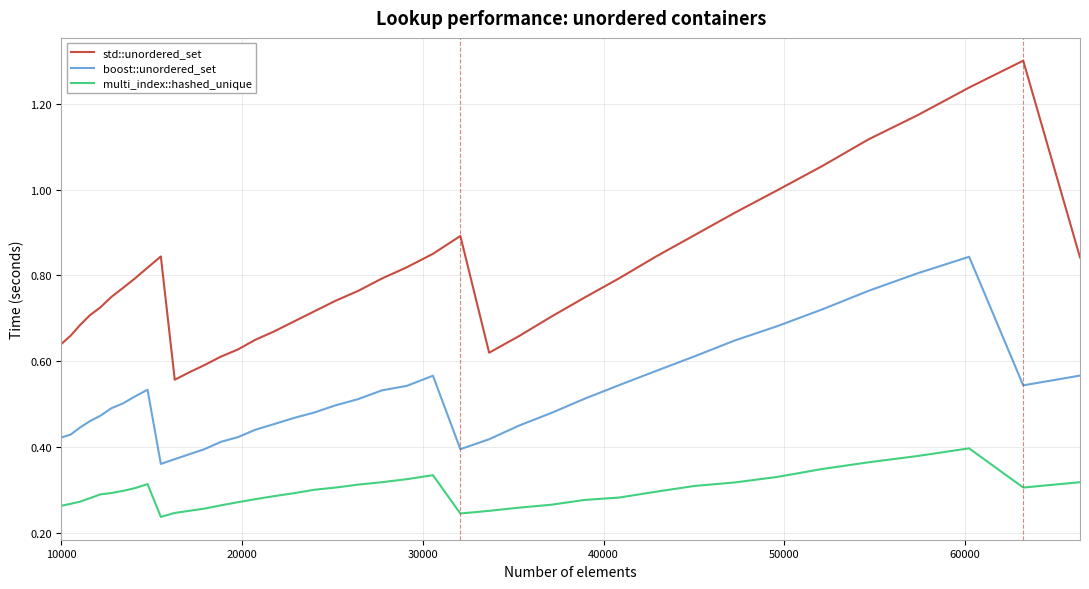

Which series has the largest total across all categories?

std::unordered_set